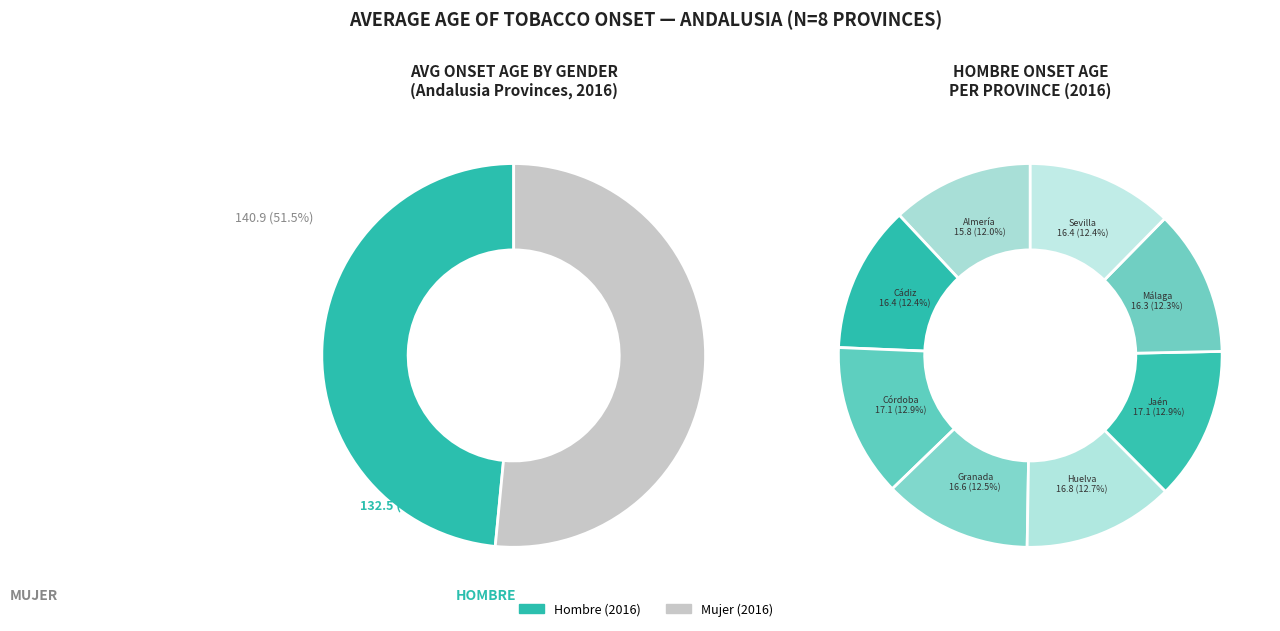

True or false: 3 accounts for 26% of the total.

False